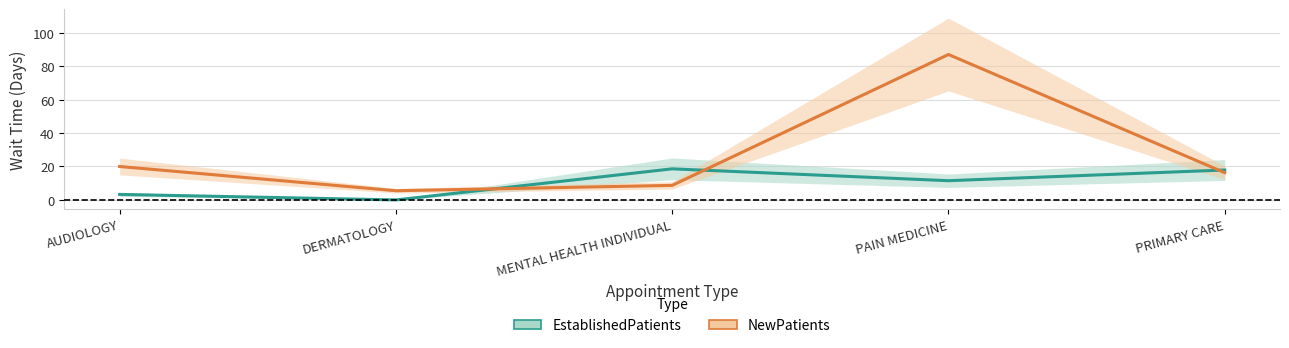

Does the chart have visible grid lines?

Yes